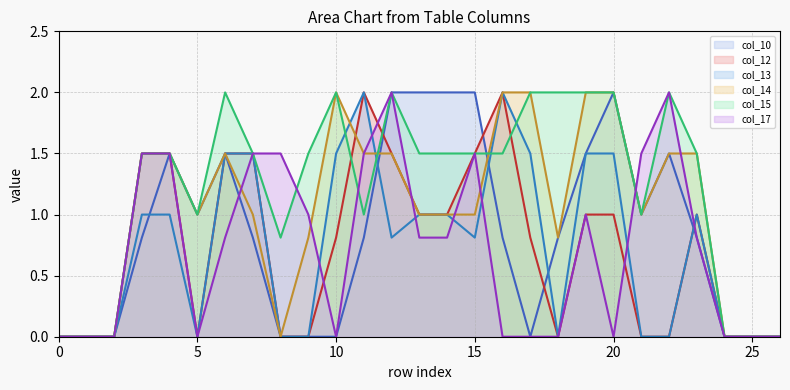

Does the chart have visible grid lines?

Yes